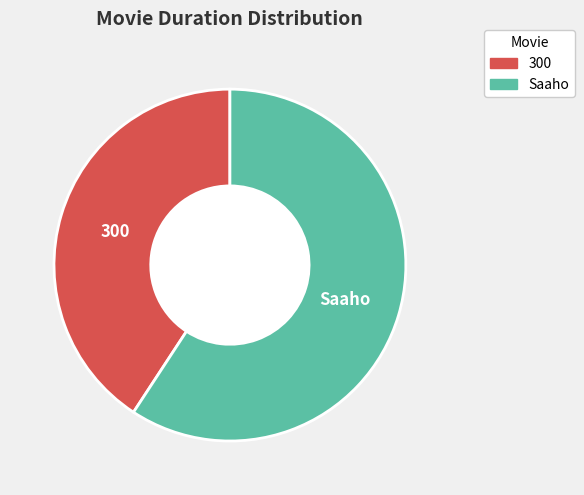

How many slices are in this pie chart?

2